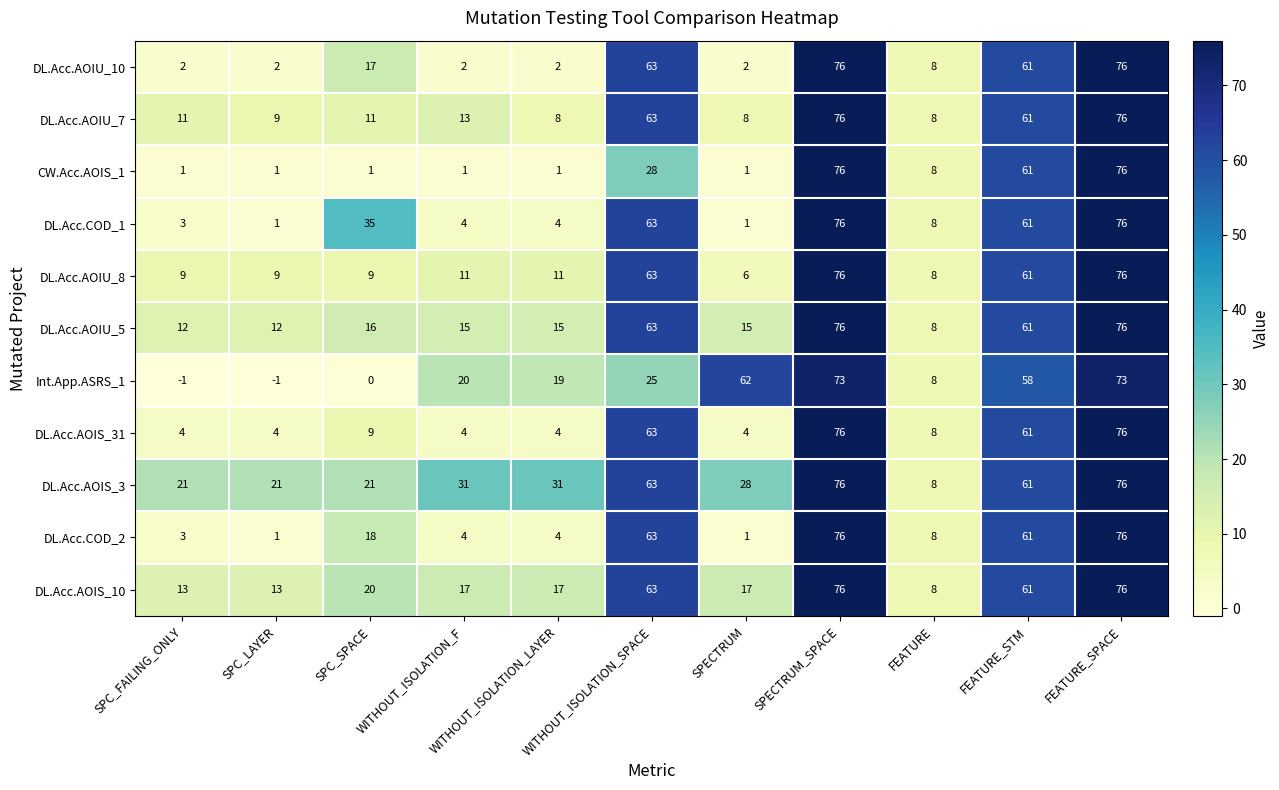

What value does the DL.Acc.AOIS_3 series have at SPC_FAILING_ONLY?

21